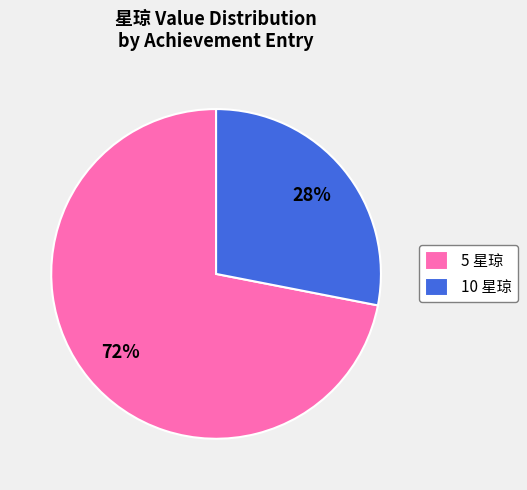

Rank the categories by value from lowest to highest.

10 星琼, 5 星琼